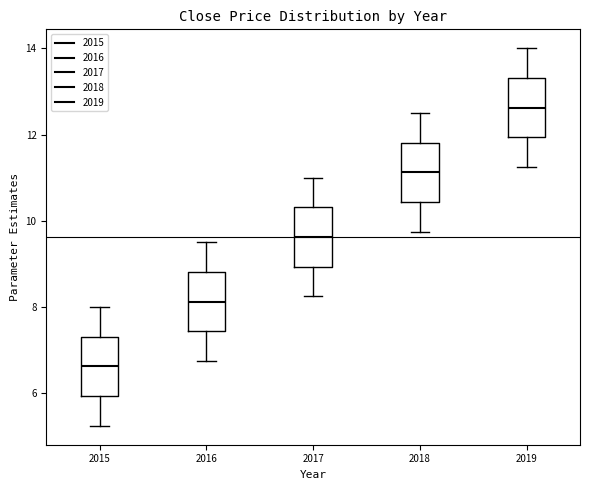

Reading left to right, read every box against the y-axis: the position of its median line, the range the box covers, and the ends of its whiskers. The values are not printed on the chart, so give them approximately, as read against the axis.

2015: median 6.6, box 6.0 to 7.4, whiskers 5.2 to 8.0
2016: median 8.2, box 7.4 to 8.8, whiskers 6.8 to 9.6
2017: median 9.6, box 9.0 to 10.4, whiskers 8.2 to 11.0
2018: median 11.2, box 10.4 to 11.8, whiskers 9.8 to 12.6
2019: median 12.6, box 12.0 to 13.4, whiskers 11.2 to 14.0